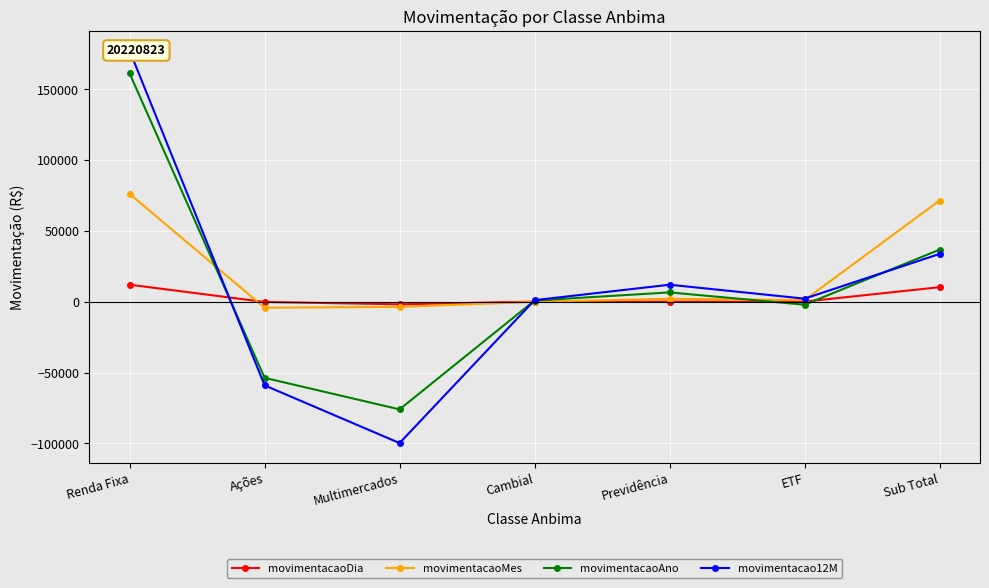

True or false: movimentacaoAno has a value of 6589.1 at Previdência.

True